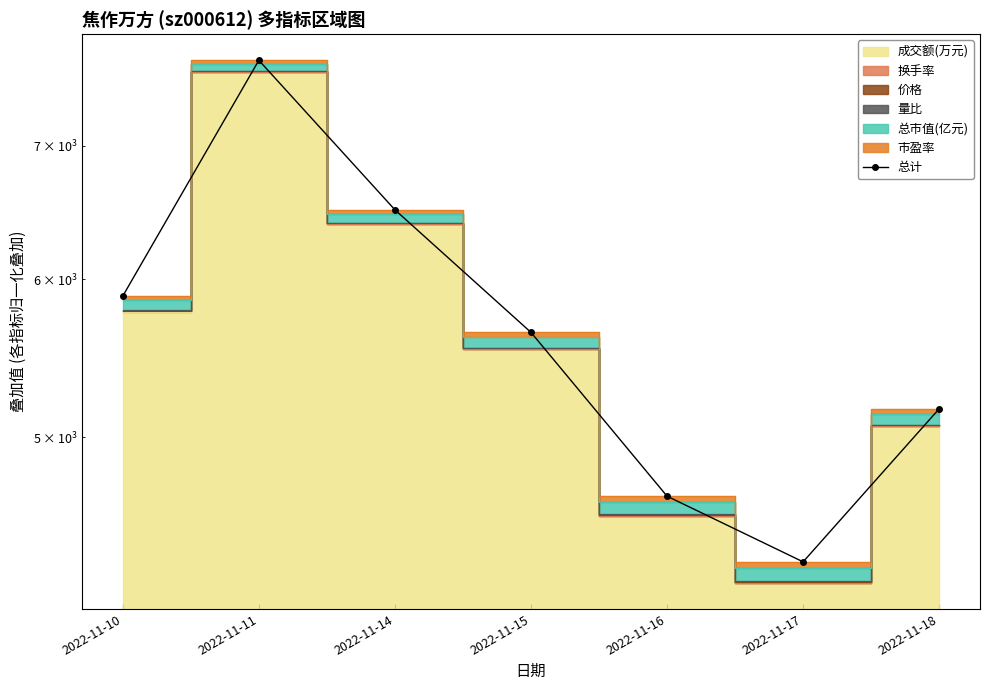

Rank the categories by value from lowest to highest.

2022-11-17, 2022-11-16, 2022-11-18, 2022-11-15, 2022-11-10, 2022-11-14, 2022-11-11